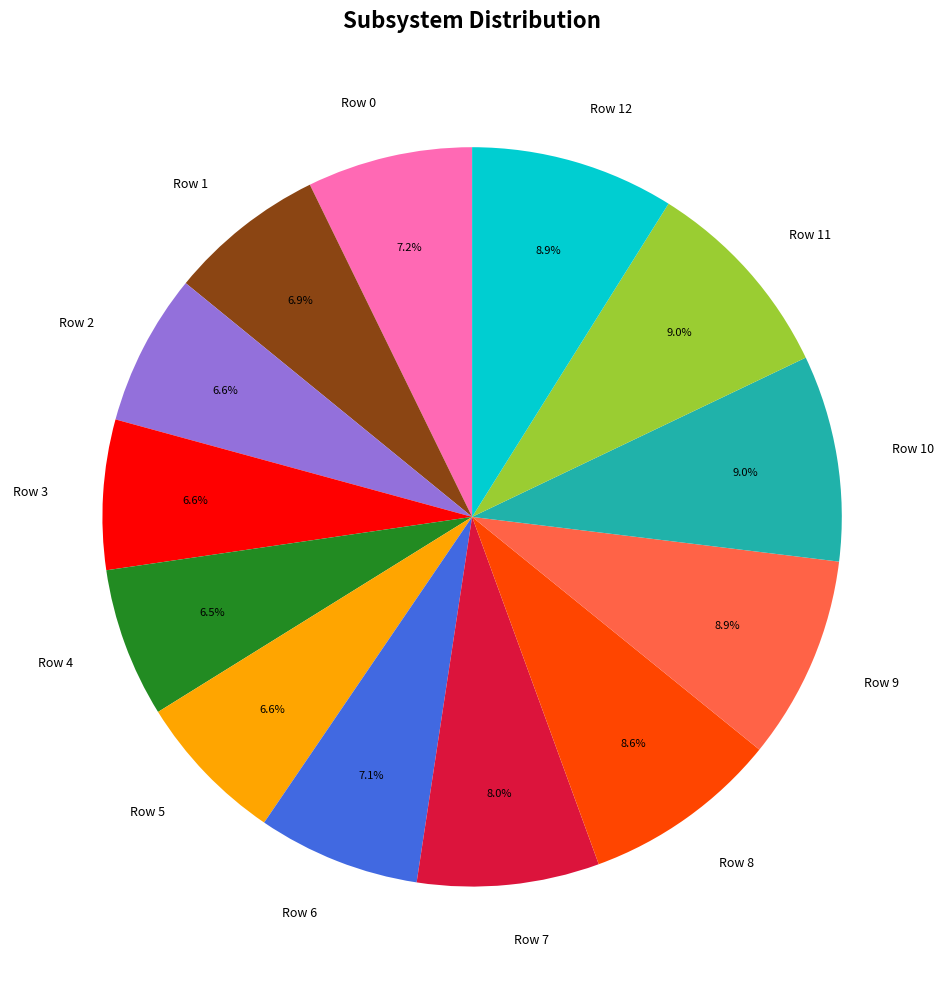

To the nearest percent, what portion does Row 6 represent?

7%